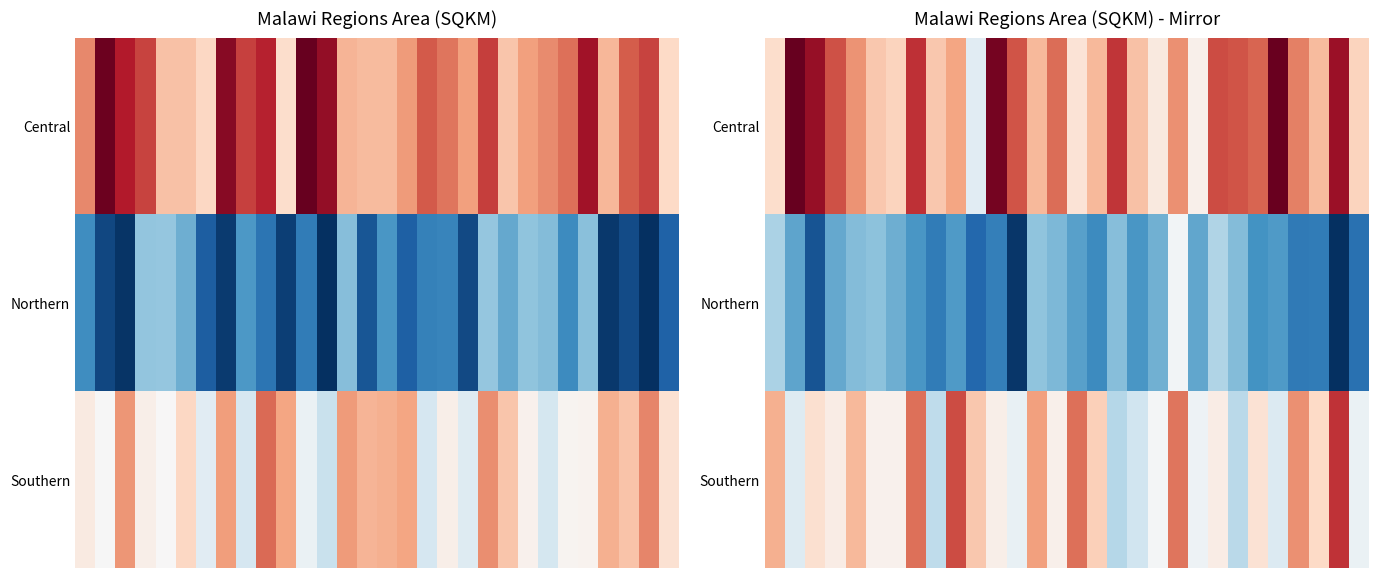

What is the average value of the Southern series?

29476.8